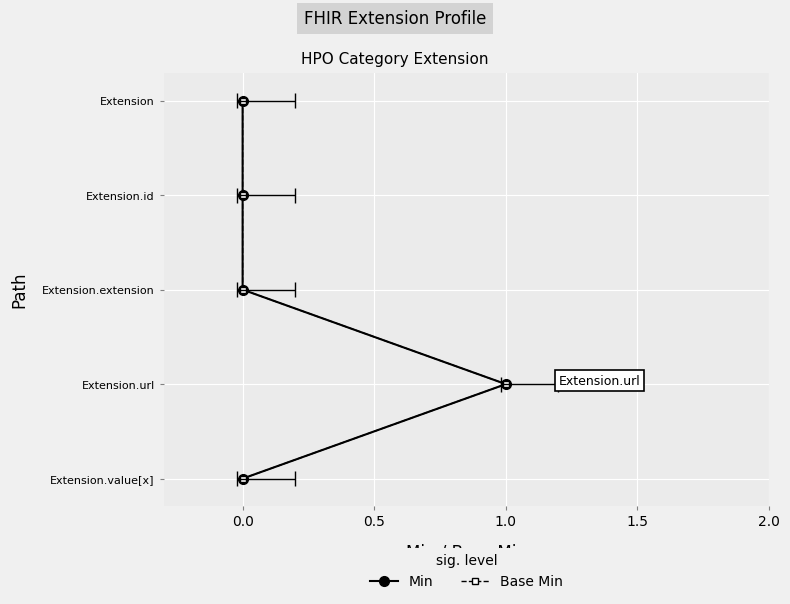

Does the chart display data point markers on the line(s)?

Yes